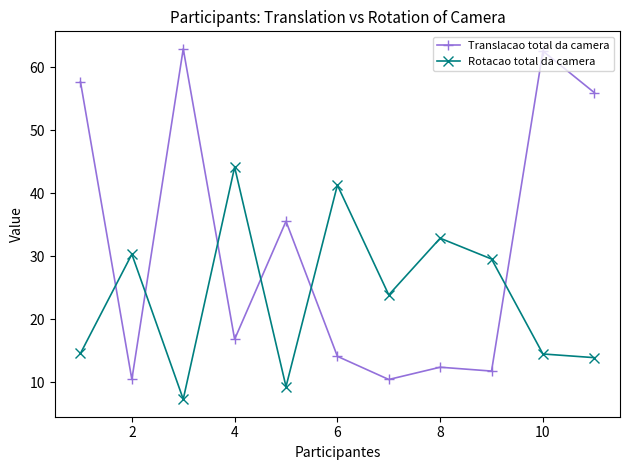

Is this an area chart (filled region under the line)?

No